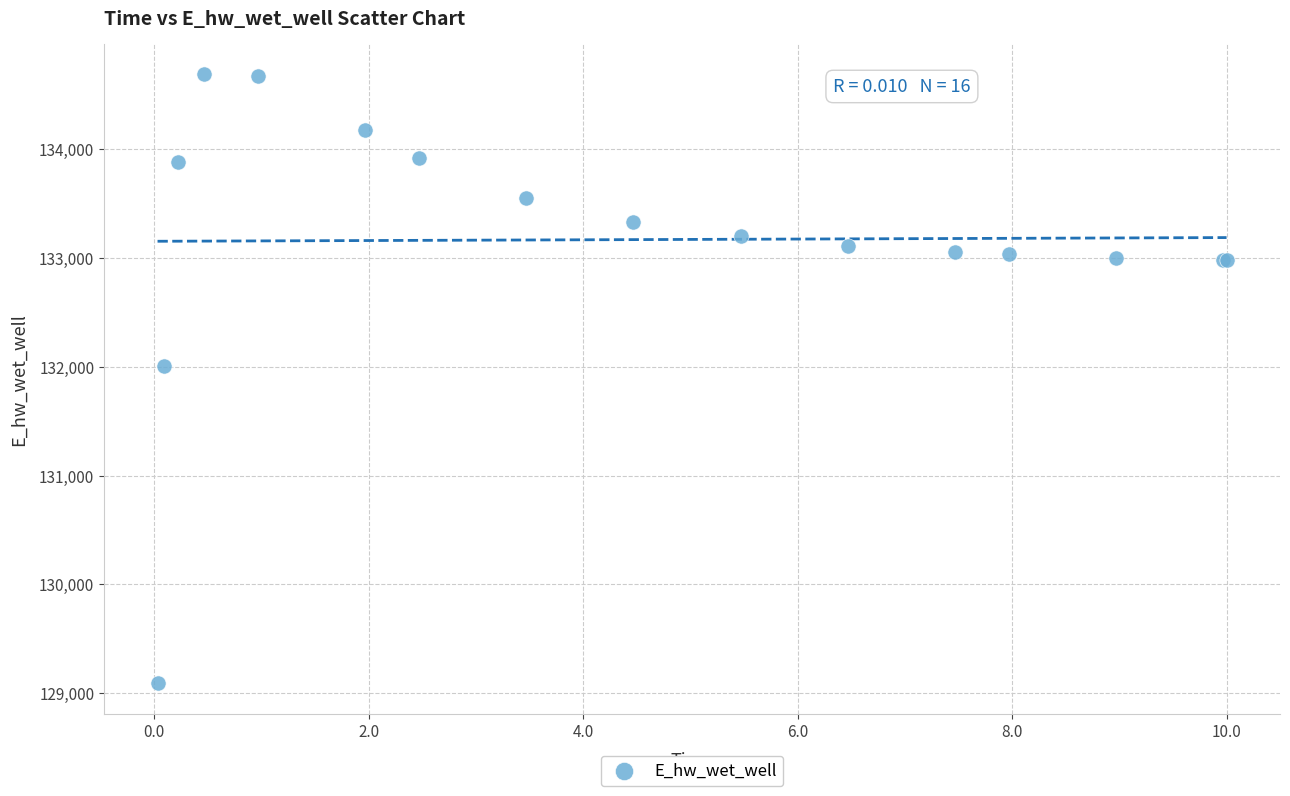

What Y value in the scatter plot is closest to 131886?

132008.1